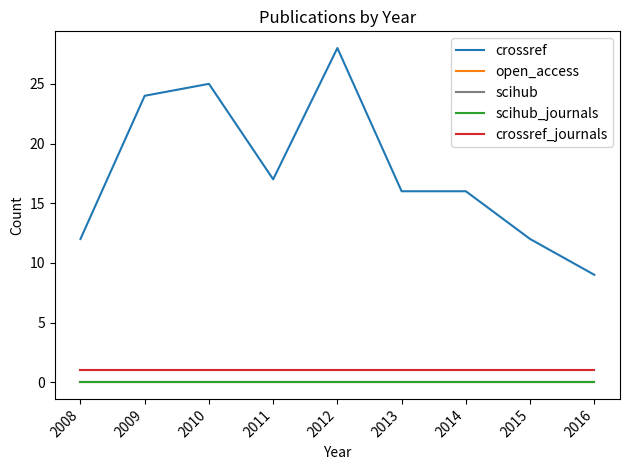

Does the chart display data point markers on the line(s)?

No